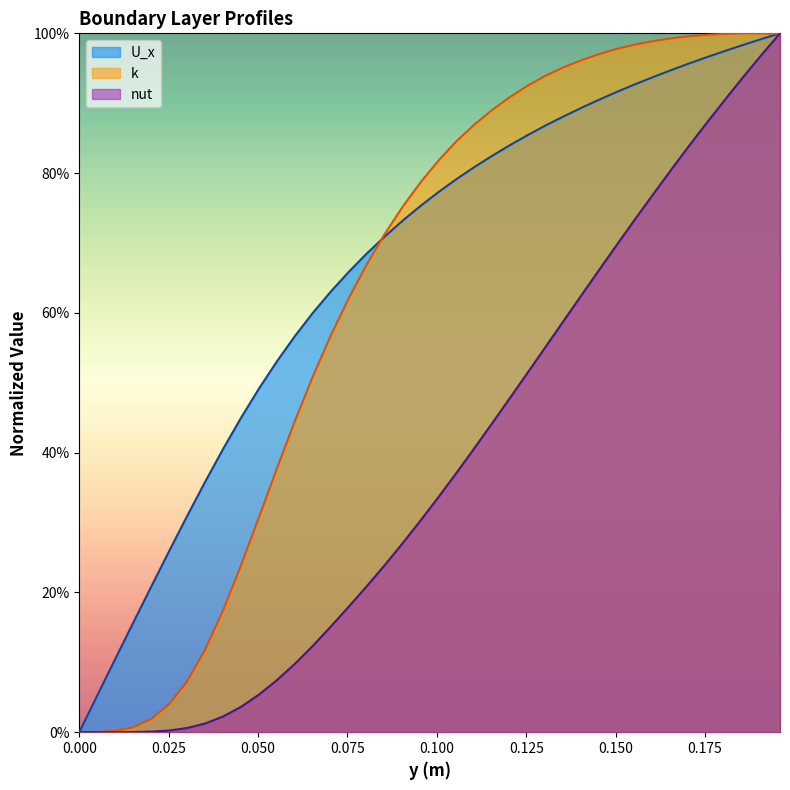

Does the chart have visible grid lines?

No